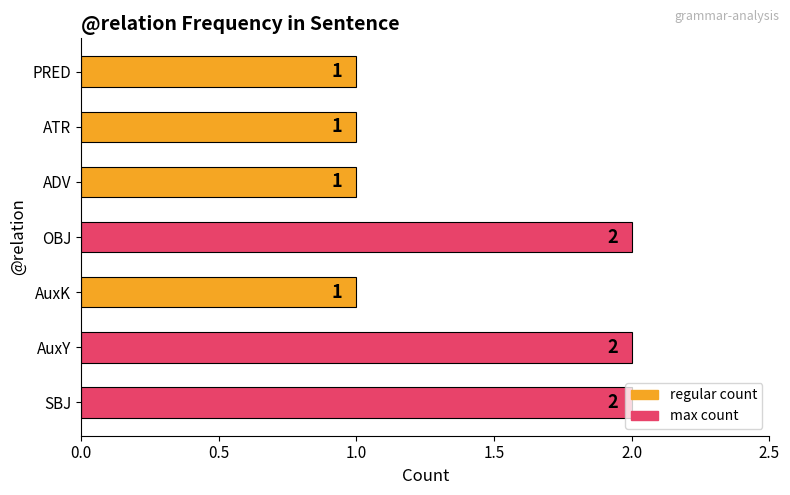

The value at OBJ is 2. True or false?

True